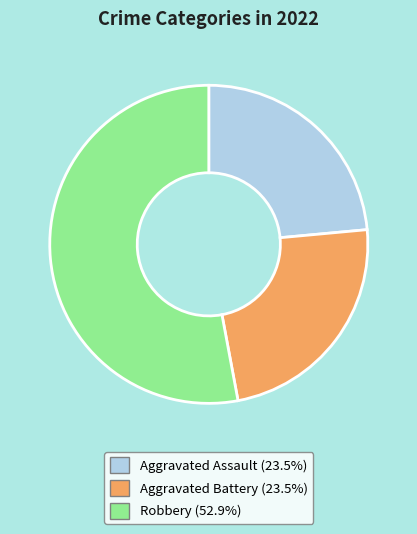

Is there a majority slice in this chart?

Yes